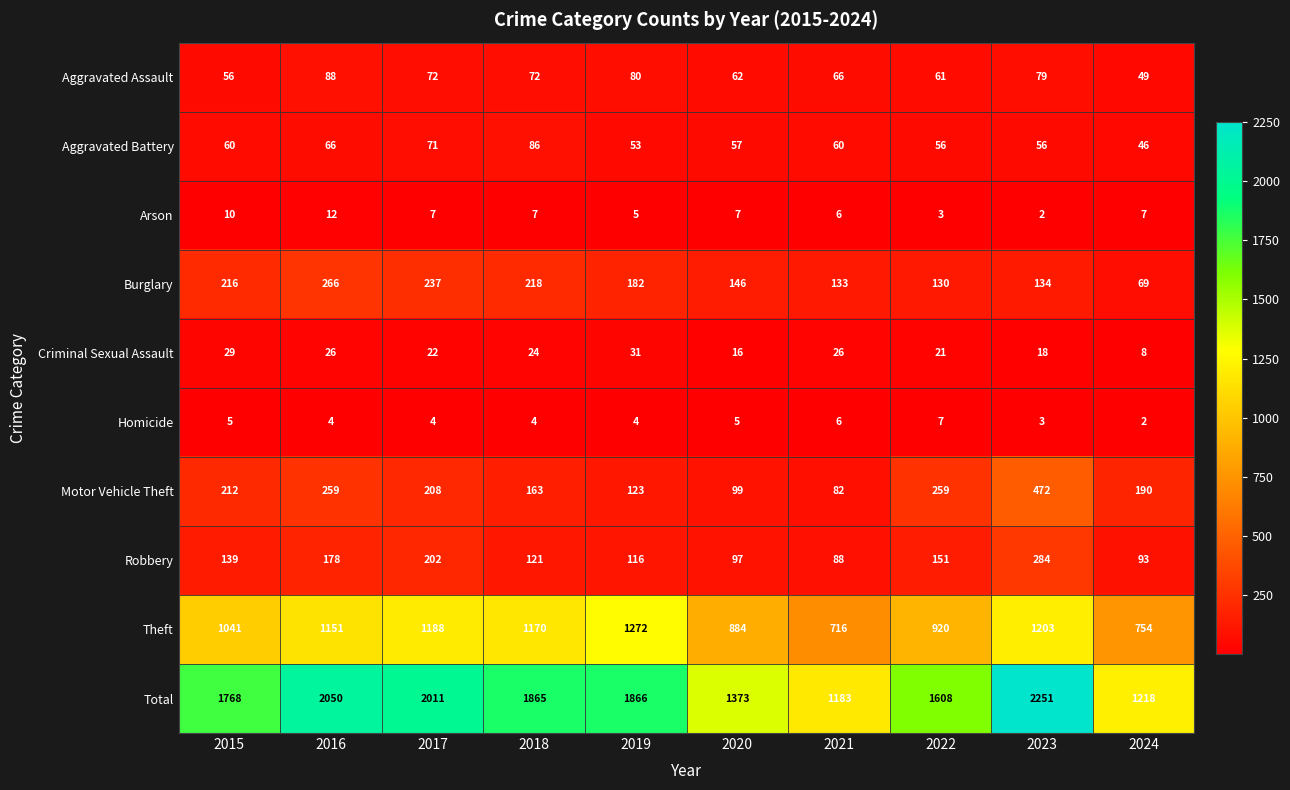

What is the total value across all series at 2019?

3732